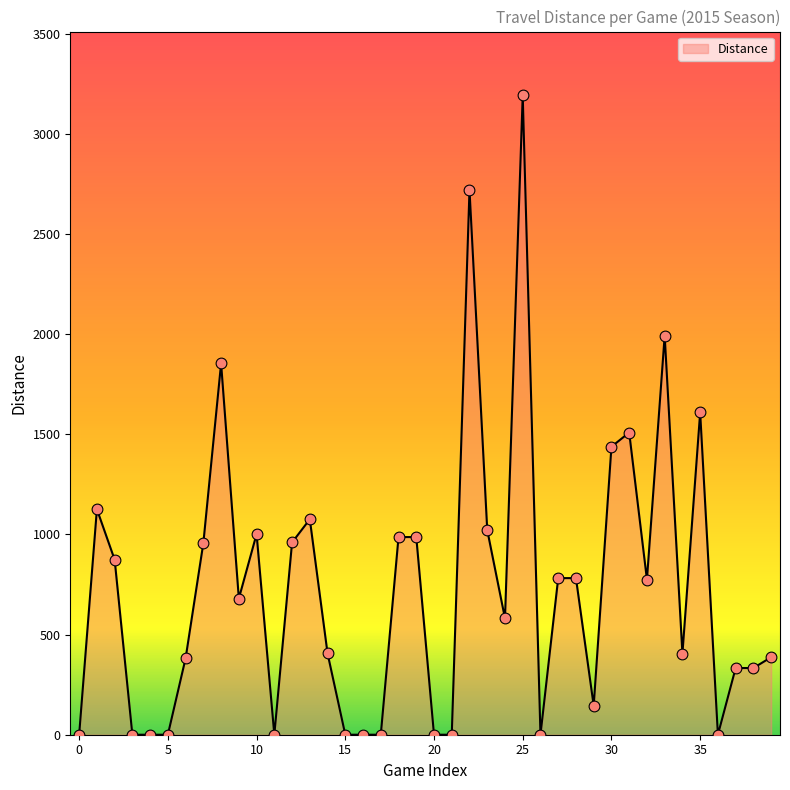

What is the maximum value shown in the chart?

3192